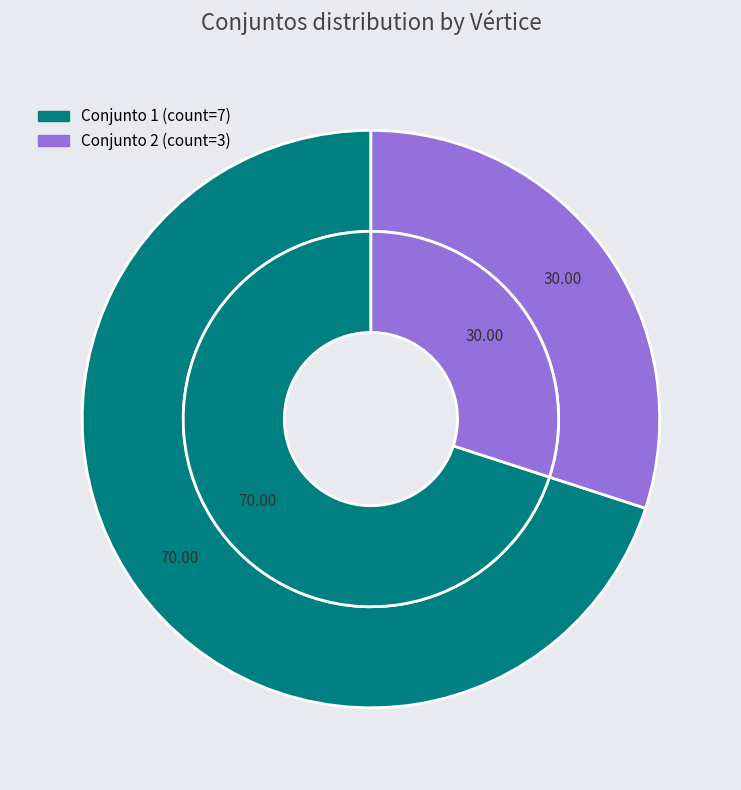

Combined, do 5 and 7 account for over 50%?

No